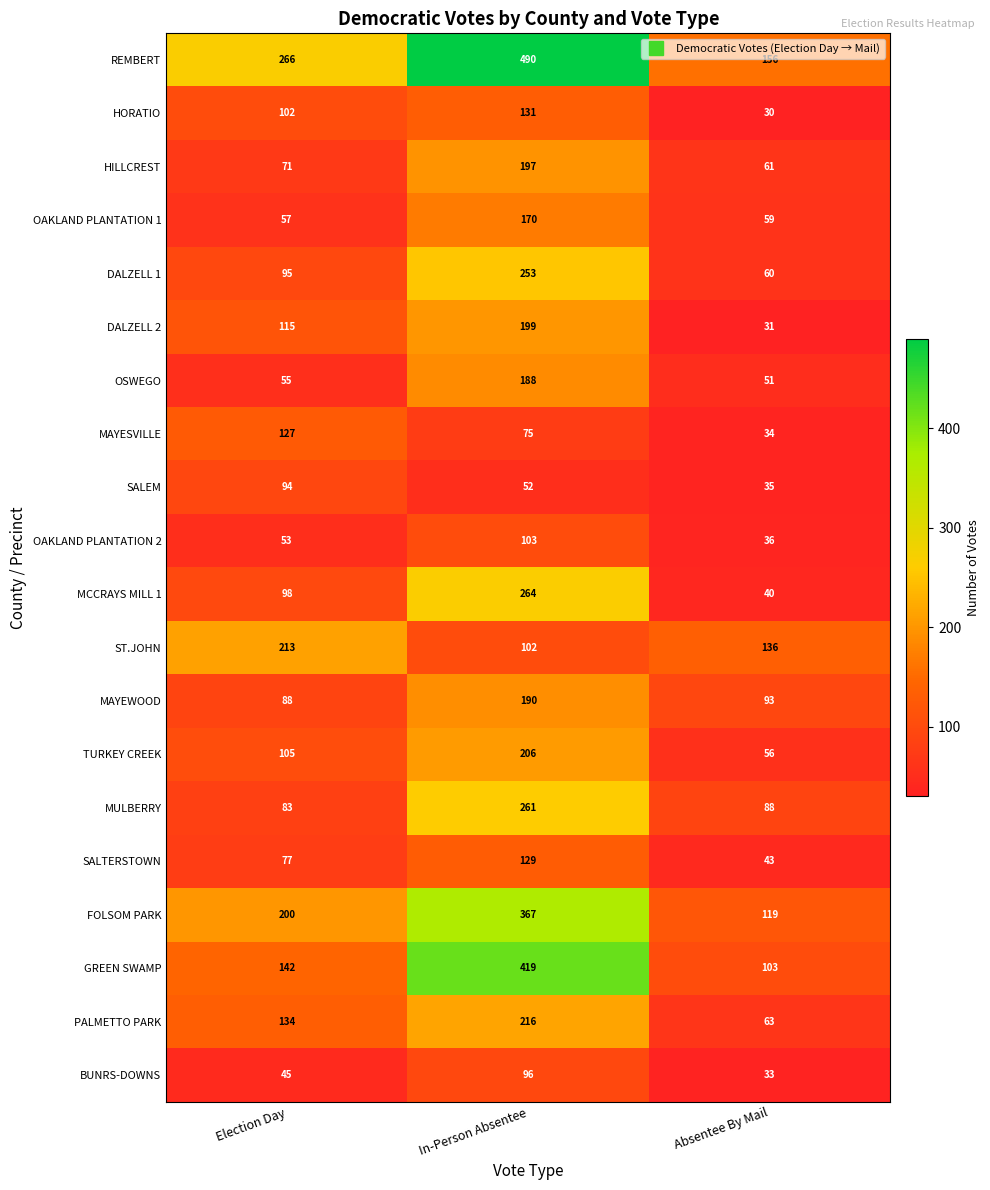

The value of ST.JOHN at Election Day is 379. True or false?

False